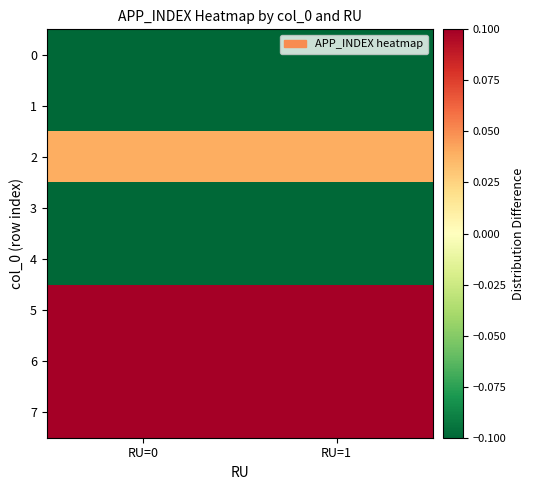

Which series has the largest total across all categories?

7